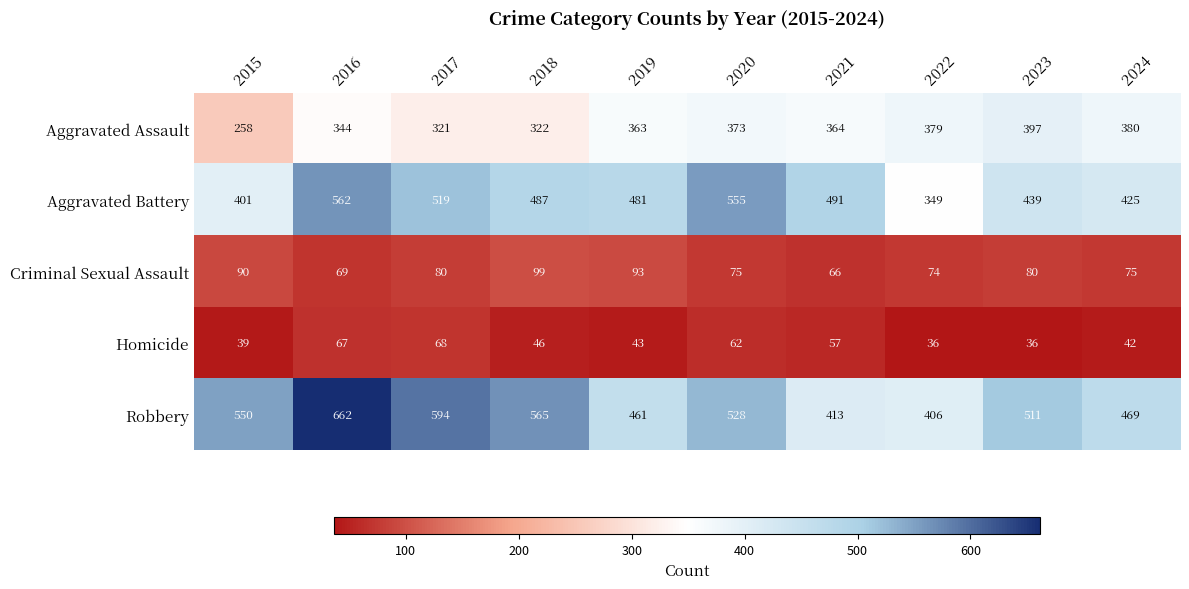

Is it true that Aggravated Battery equals 249 at 2024?

False